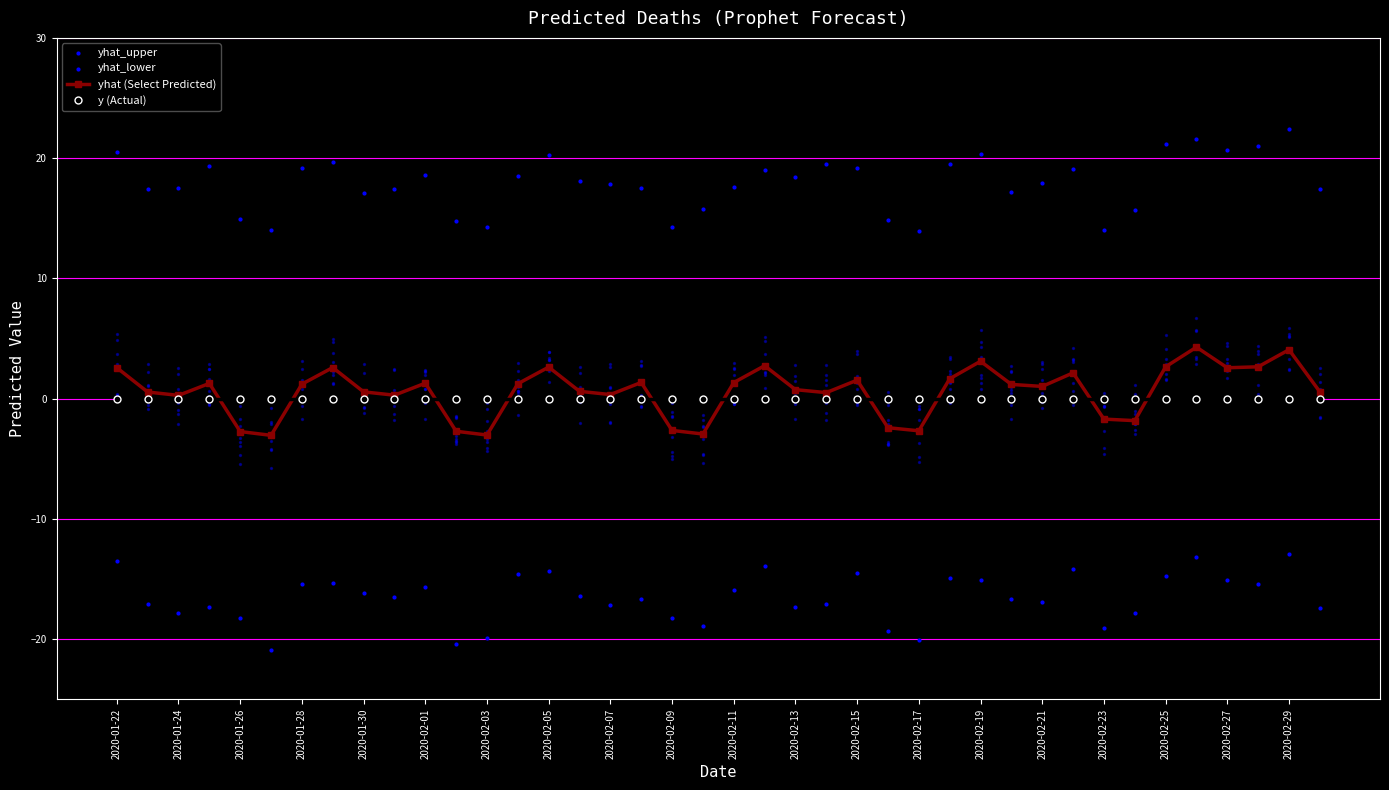

The value of y (Actual) at 2020-02-01 is 0.0. True or false?

True